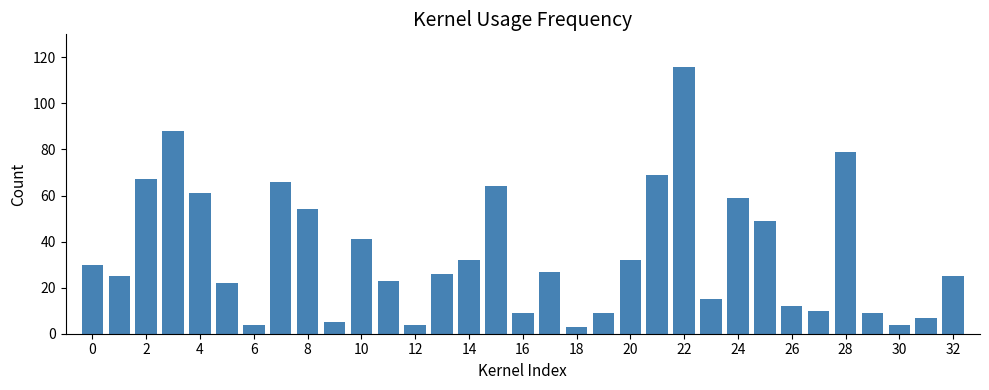

Count the number of categories in the chart.

33